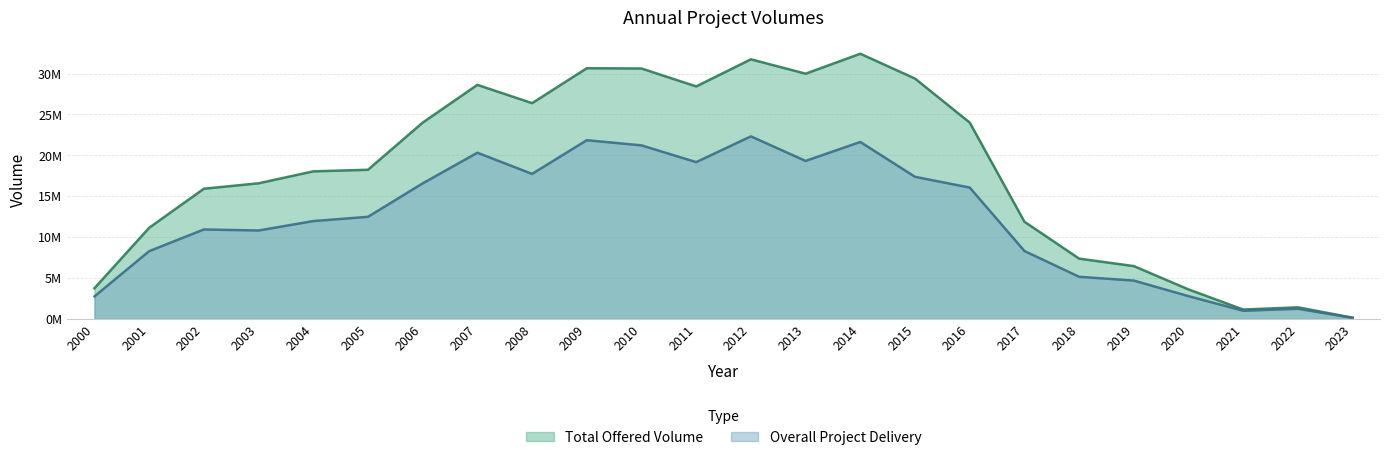

Reading right to left, list all the values displayed in this chart.

Total Offered Volume: 157882.0	1428587.0	1156747.0	3612185.0	6465076.0	7378577.0	11888598.0	24004084.0	29379622.0	32415475.0	29977977.0	31733798.0	28421721.0	30612017.0	30644386.0	26376613.0	28614102.0	24000818.0	18238523.0	18043509.0	16584874.0	15920291.0	11147356.0	3762997.0
Overall Project Delivery: 139139.5	1253242.7	1005698.0	2793582.5	4695726.4	5160038.0	8309720.6	16062386.3	17375158.4	21634102.3	19317823.3	22319162.8	19171879.2	21218505.8	21850256.2	17731104.6	20319833.6	16573178.9	12486798.2	11969016.1	10817058.7	10941559.4	8292019.7	2759318.1